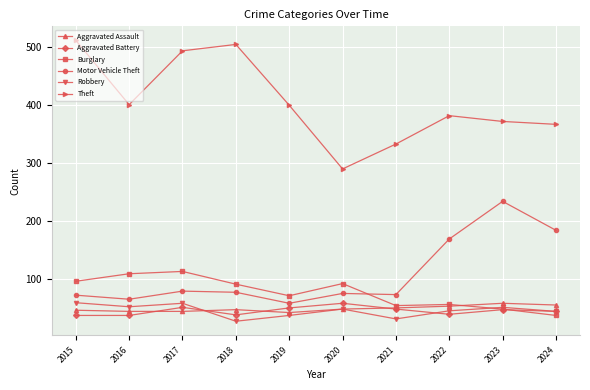

Which category has the highest value across all series?

2015